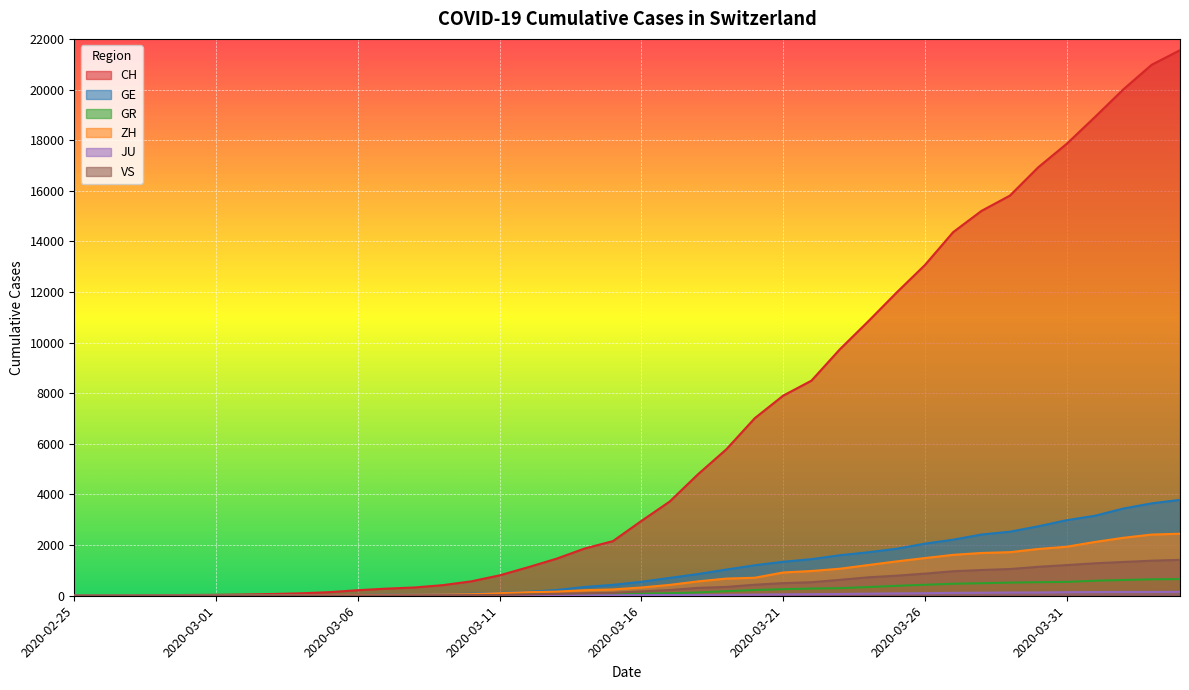

What is the difference between the highest and lowest values at 2020-02-28?

19